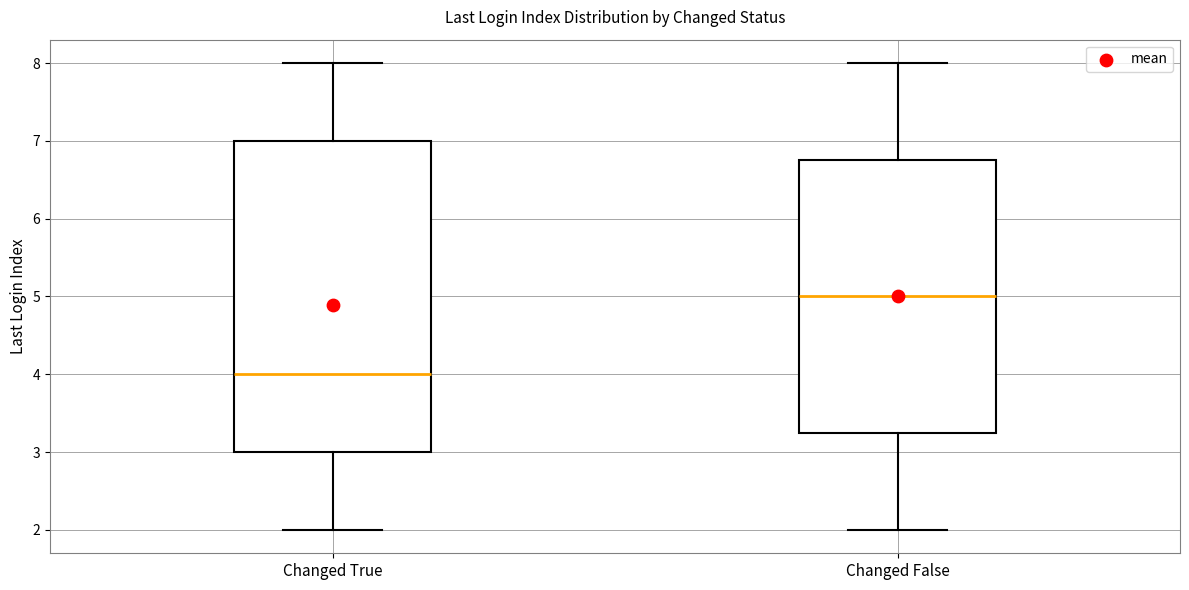

Where does the lower whisker of the box for Changed True end on the y-axis? The values are not printed on the chart, so give them approximately, as read against the axis.

2.0